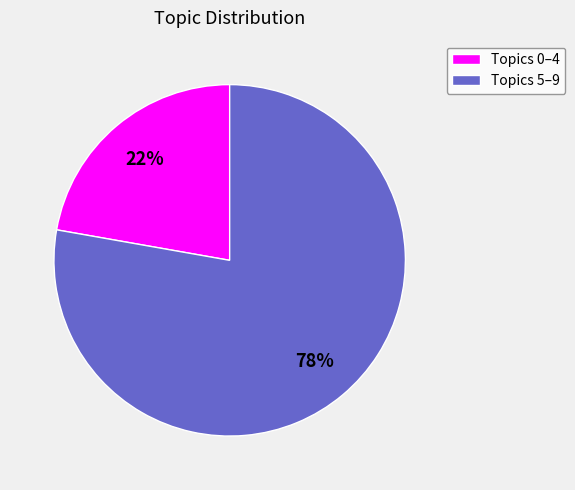

What is the smallest slice in the pie chart?

Topics 0–4